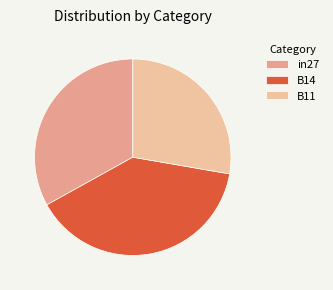

Is it true that B14 is 39% of the pie?

True